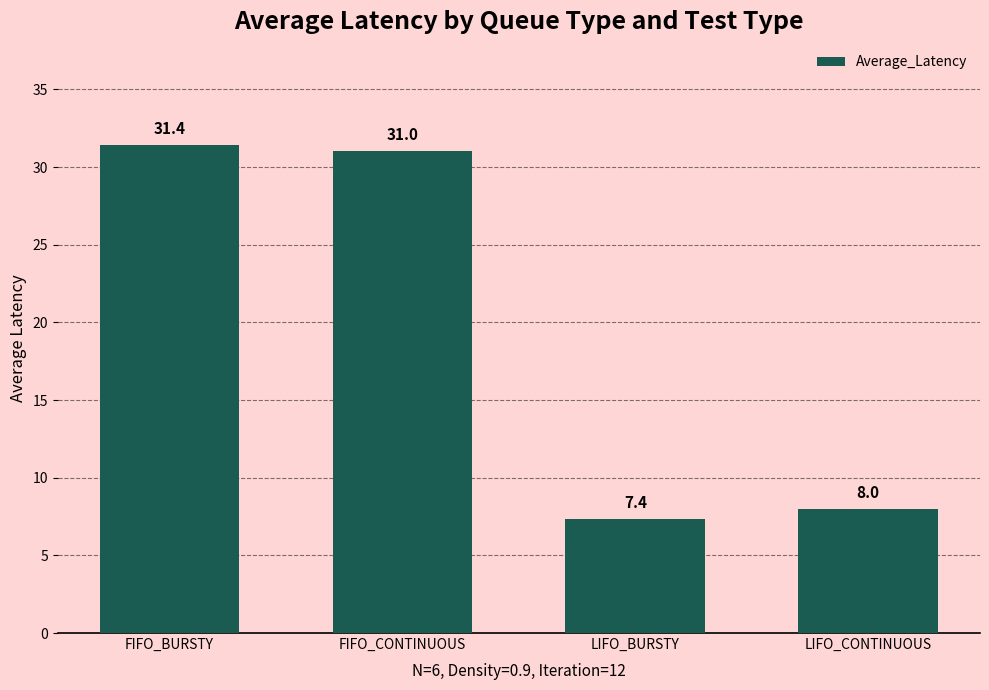

Between FIFO_CONTINUOUS and LIFO_BURSTY, which is larger?

FIFO_CONTINUOUS